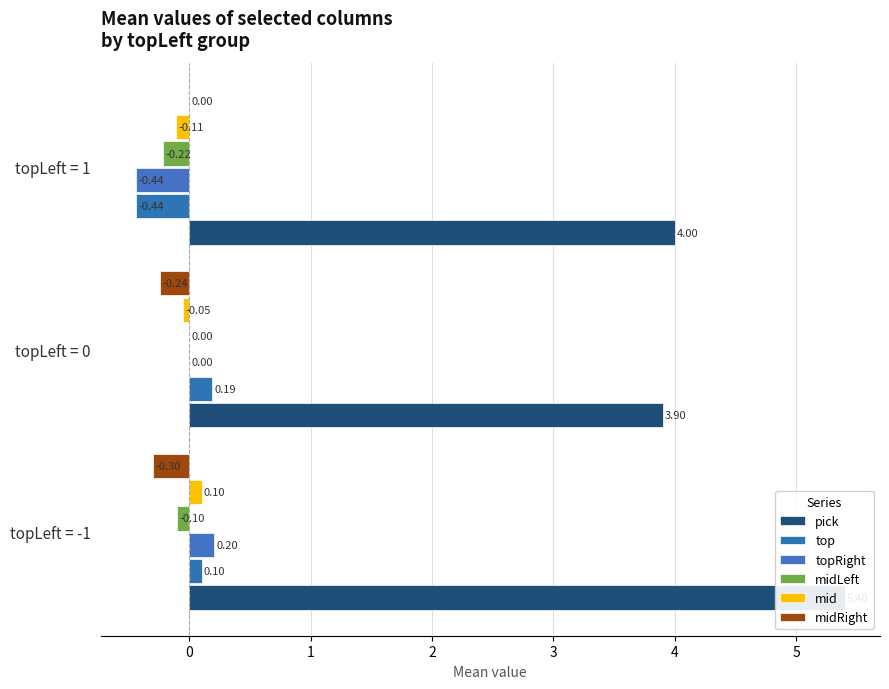

How many data points in topRight are above 0?

1